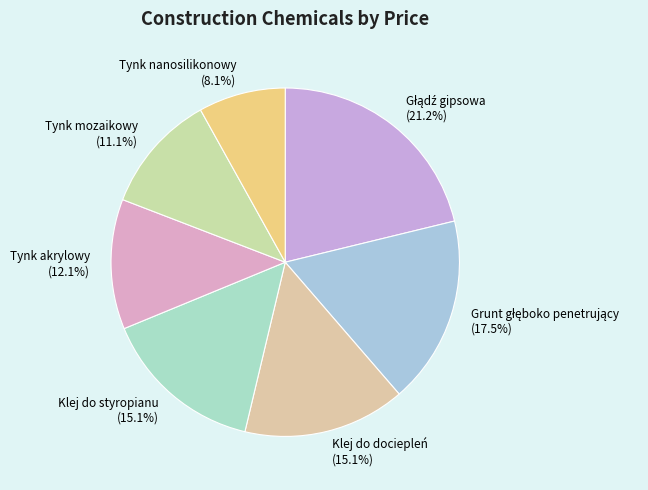

Which has a higher value, Tynk mozaikowy or Klej do styropianu?

Klej do styropianu